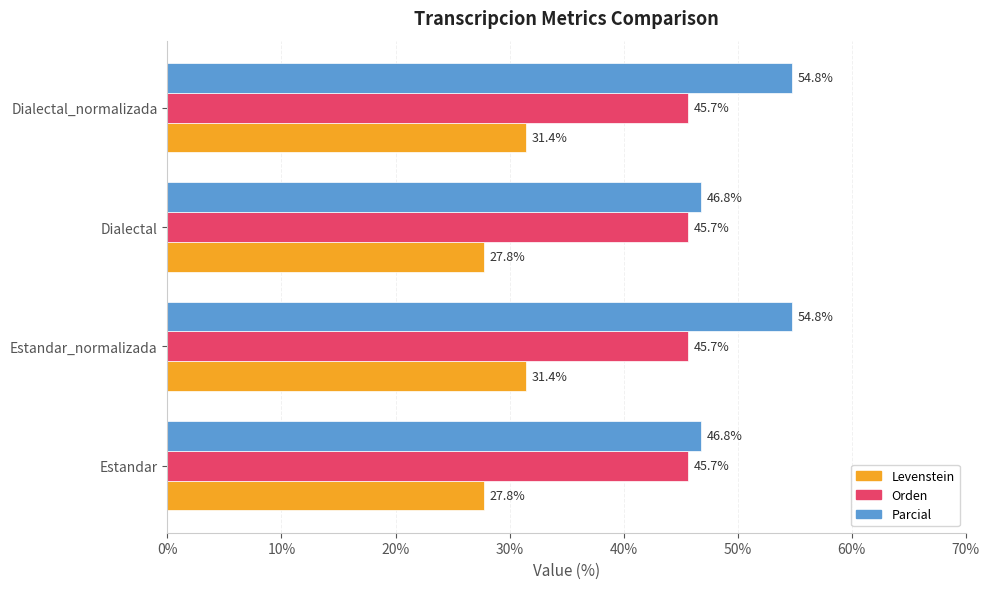

The value of Orden at Estandar is 69.0. True or false?

False